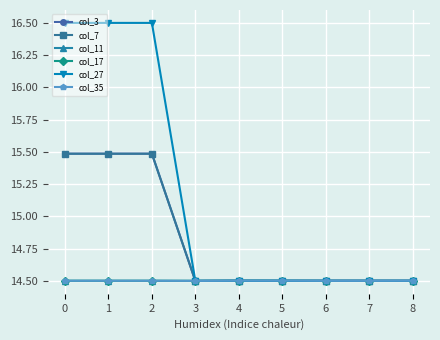

Is it true that col_11 equals 6.4 at 3?

False